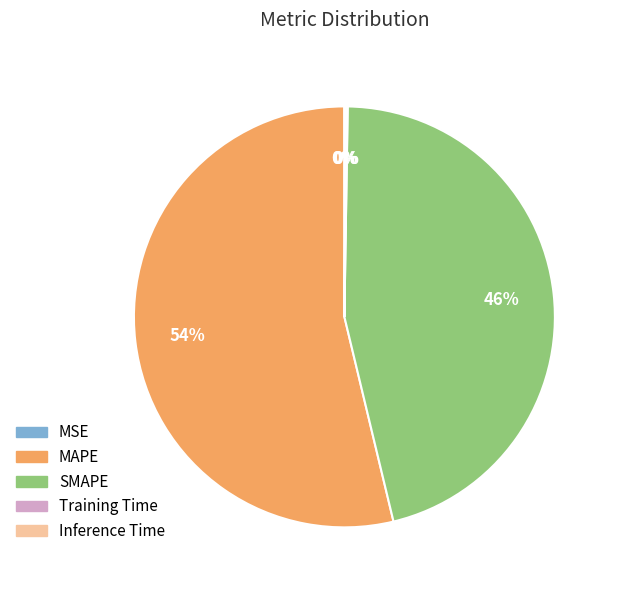

To the nearest percent, what is the difference between the largest and smallest slice percentages?

54%